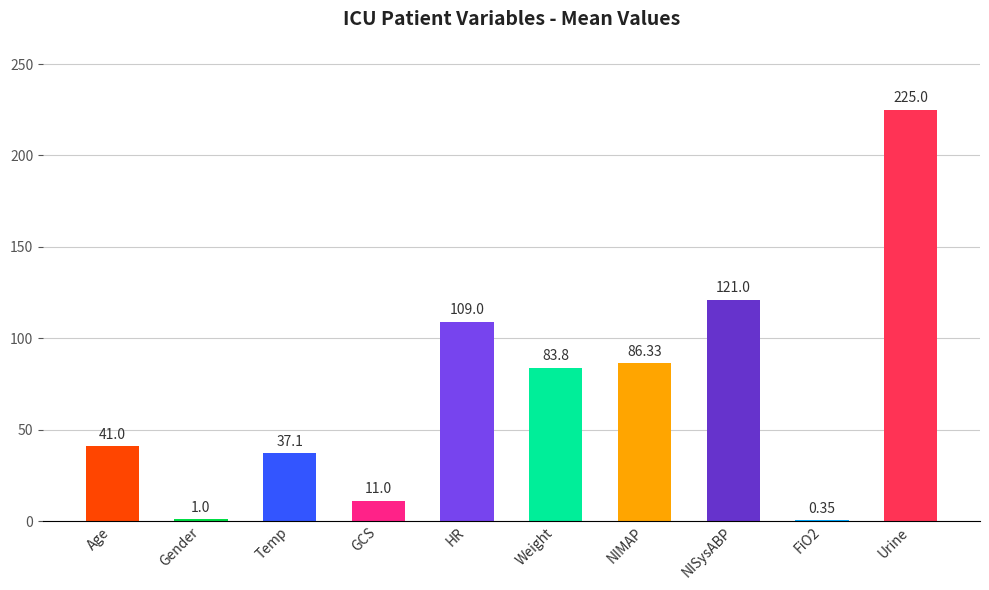

The chart shows a value of 37.1 at Temp. True or false?

True